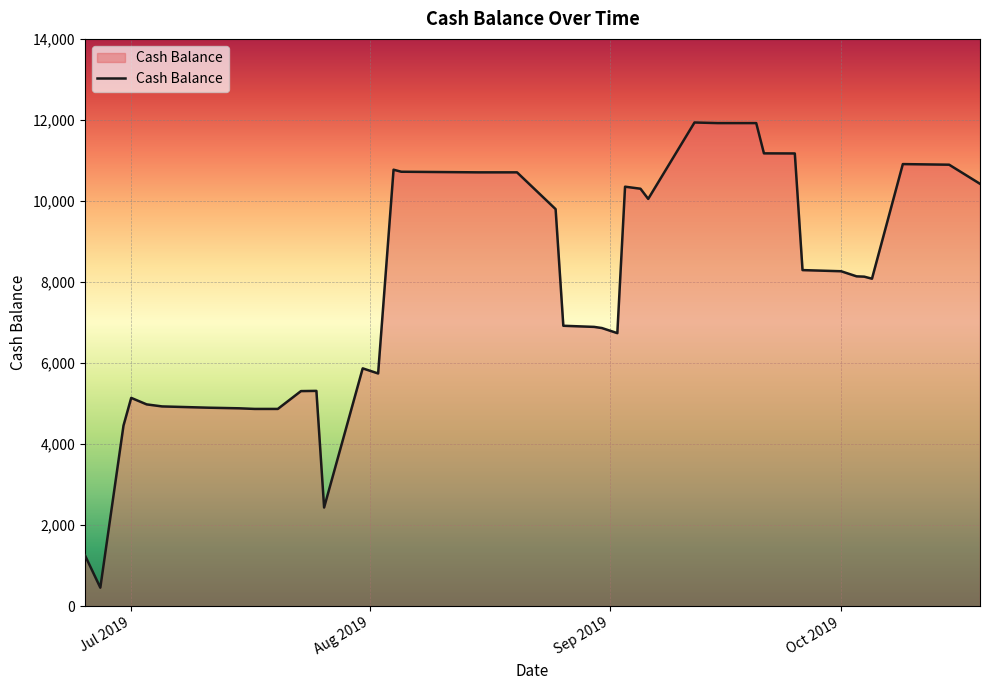

What is the difference between the maximum and minimum values?

11481.0